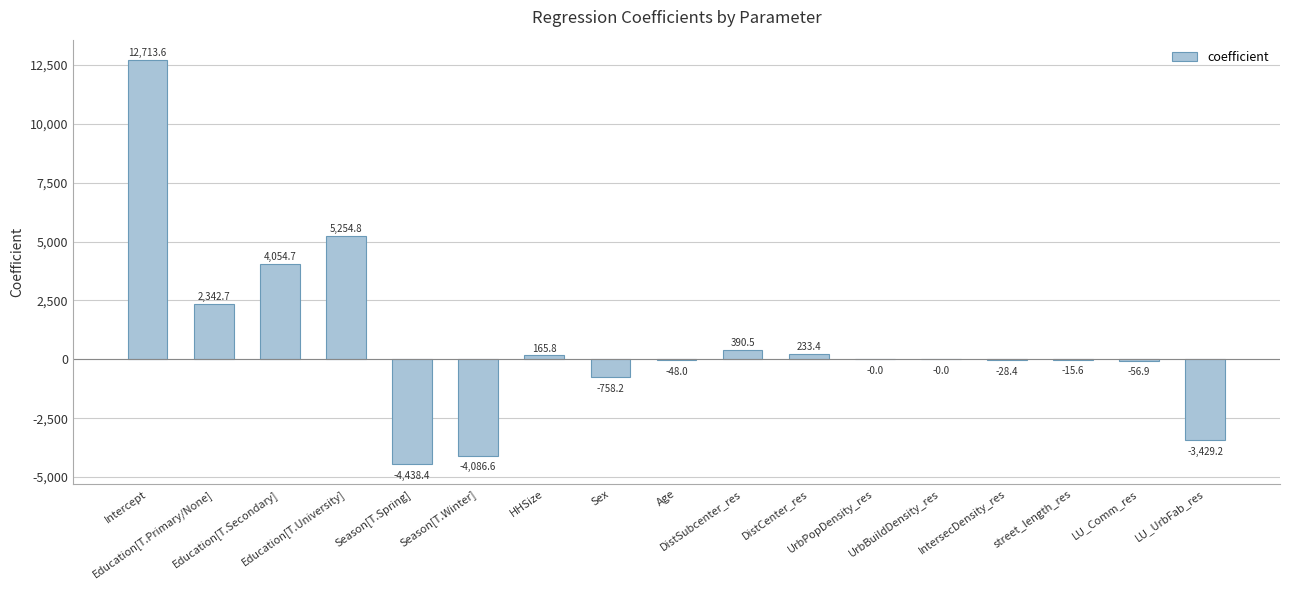

True or false: the data shows -2752.4 at Season[T.Winter].

False